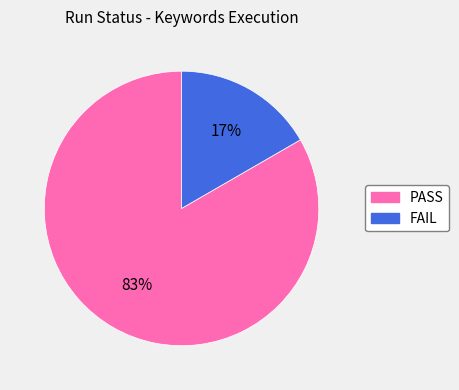

What is the largest slice in the pie chart?

PASS